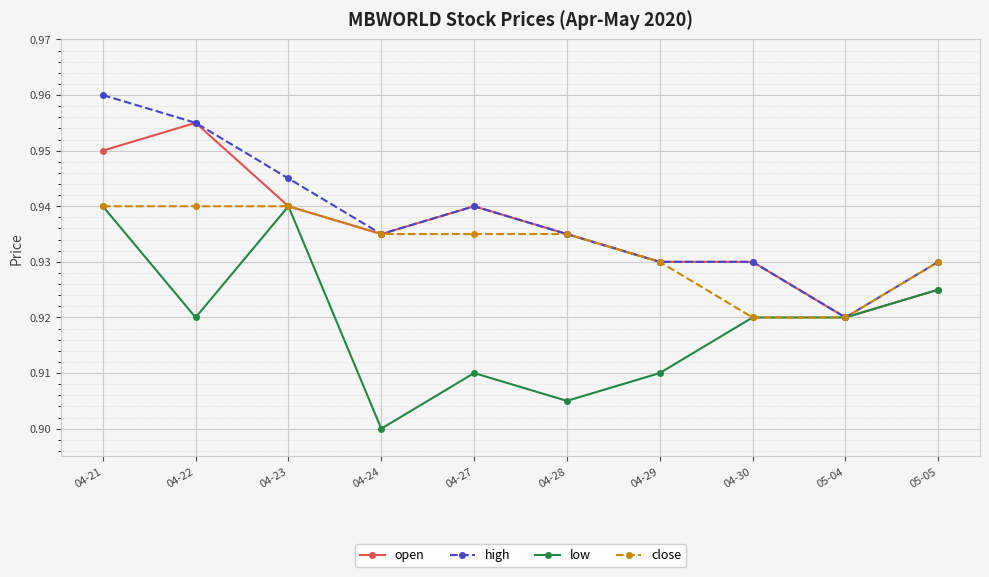

At which label does high reach its minimum?

05-04